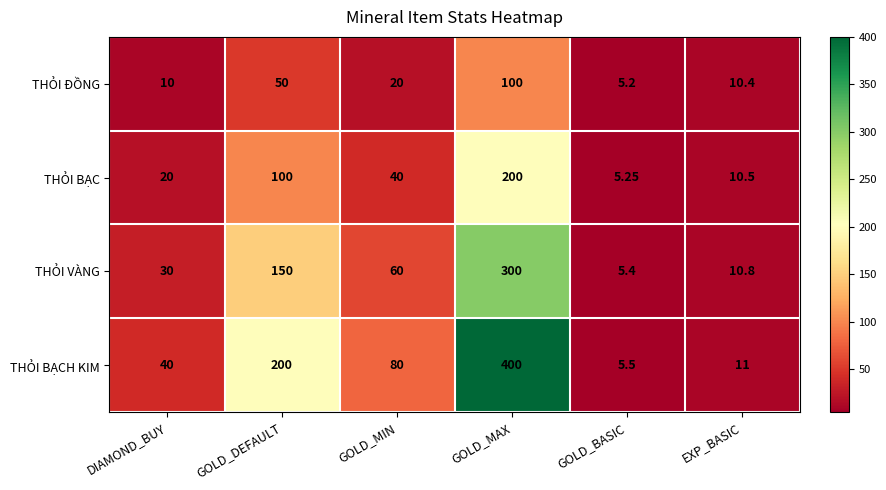

At which label is THỎI VÀNG closest to 152?

GOLD_DEFAULT